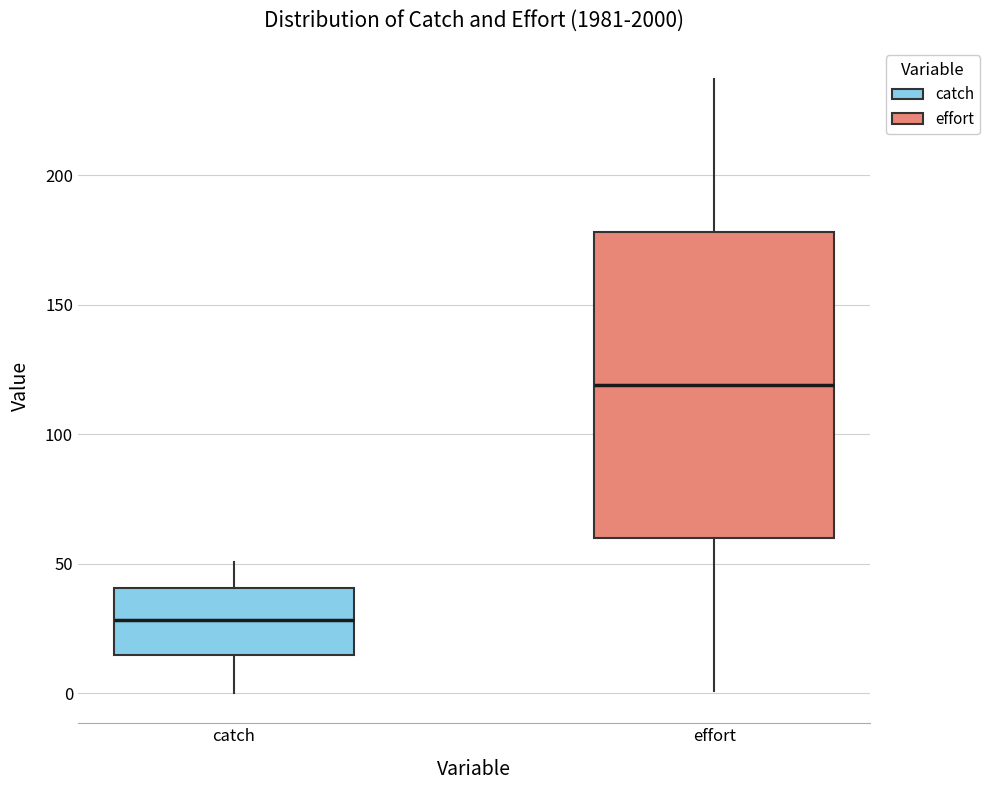

Reading left to right, read every box against the y-axis: the position of its median line, the range the box covers, and the ends of its whiskers. The values are not printed on the chart, so give them approximately, as read against the axis.

catch: median 30, box 15 to 40, whiskers 0 to 50
effort: median 120, box 60 to 180, whiskers 0 to 235